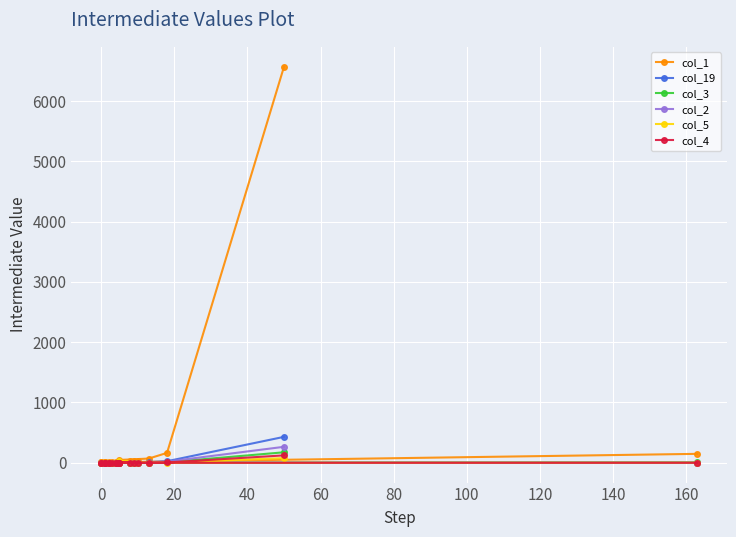

What is the spread (max minus min) of values at 0?

5